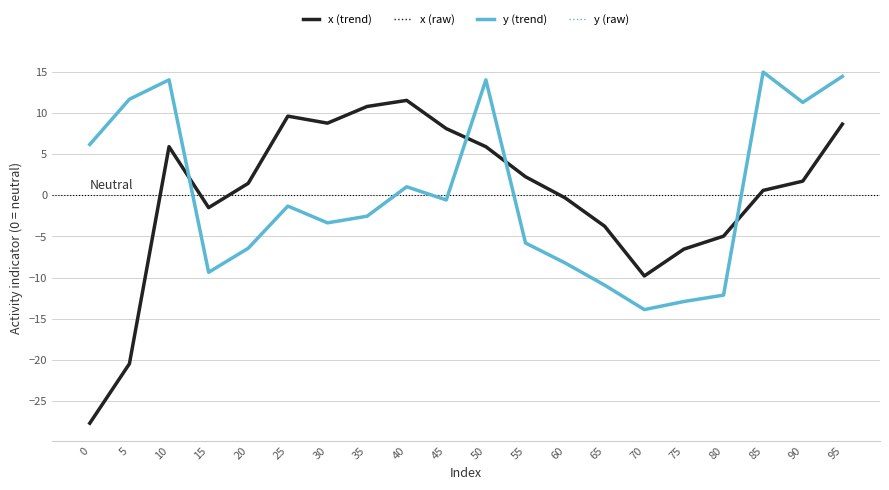

Reading right to left, transcribe all the data shown in this chart.

x (trend): 8.6	1.7	0.6	-5.0	-6.5	-9.8	-3.8	-0.3	2.2	5.9	8.1	11.5	10.8	8.7	9.6	1.4	-1.5	5.9	-20.5	-27.7
x (raw): 8.6	1.7	0.6	-5.0	-6.5	-9.8	-3.8	-0.3	2.2	5.9	8.1	11.5	10.8	8.7	9.6	1.4	-1.5	5.9	-20.5	-27.7
y (trend): 14.4	11.3	14.9	-12.1	-12.9	-13.9	-10.9	-8.2	-5.8	14.0	-0.6	1.0	-2.6	-3.4	-1.3	-6.4	-9.4	14.0	11.6	6.2
y (raw): 14.4	11.3	14.9	-12.1	-12.9	-13.9	-10.9	-8.2	-5.8	14.0	-0.6	1.0	-2.6	-3.4	-1.3	-6.4	-9.4	14.0	11.6	6.2